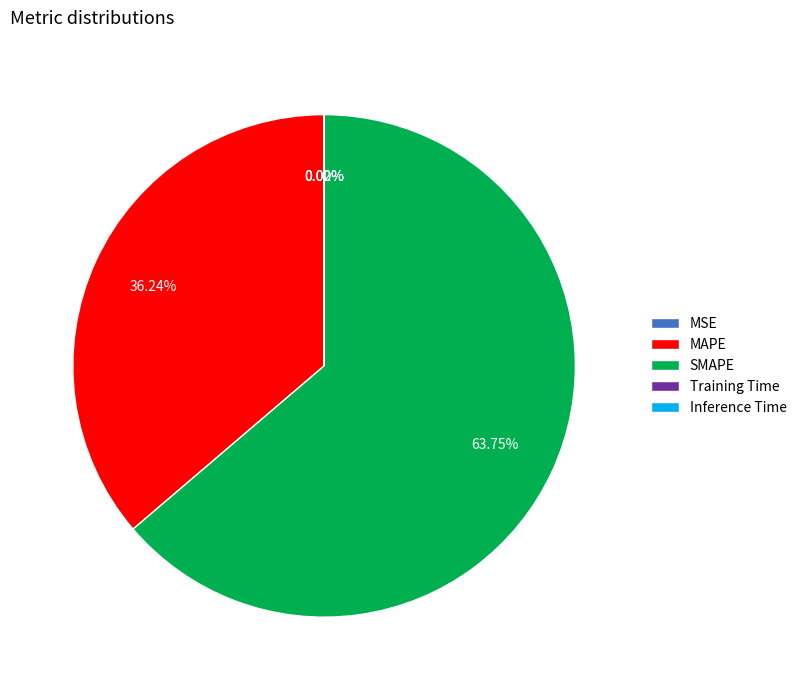

Is there a majority slice in this chart?

Yes